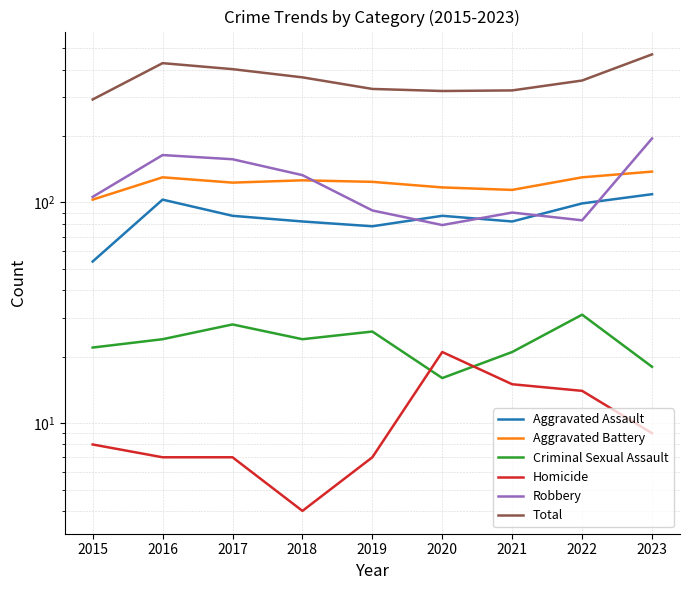

What is the difference between the Robbery values at 2018 and 2021?

43